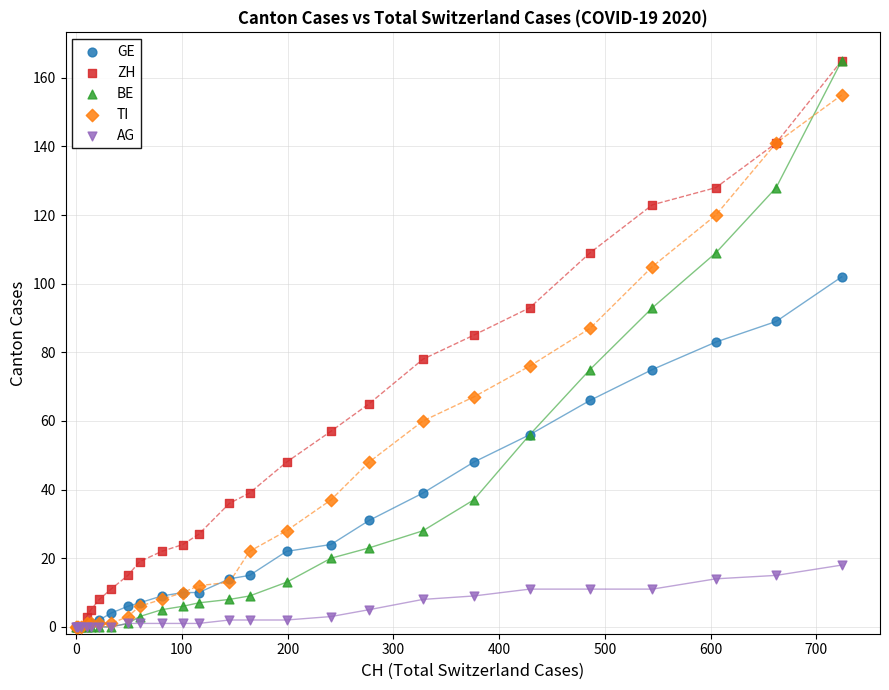

What are all the series names shown in the legend?

GE, ZH, BE, TI, AG